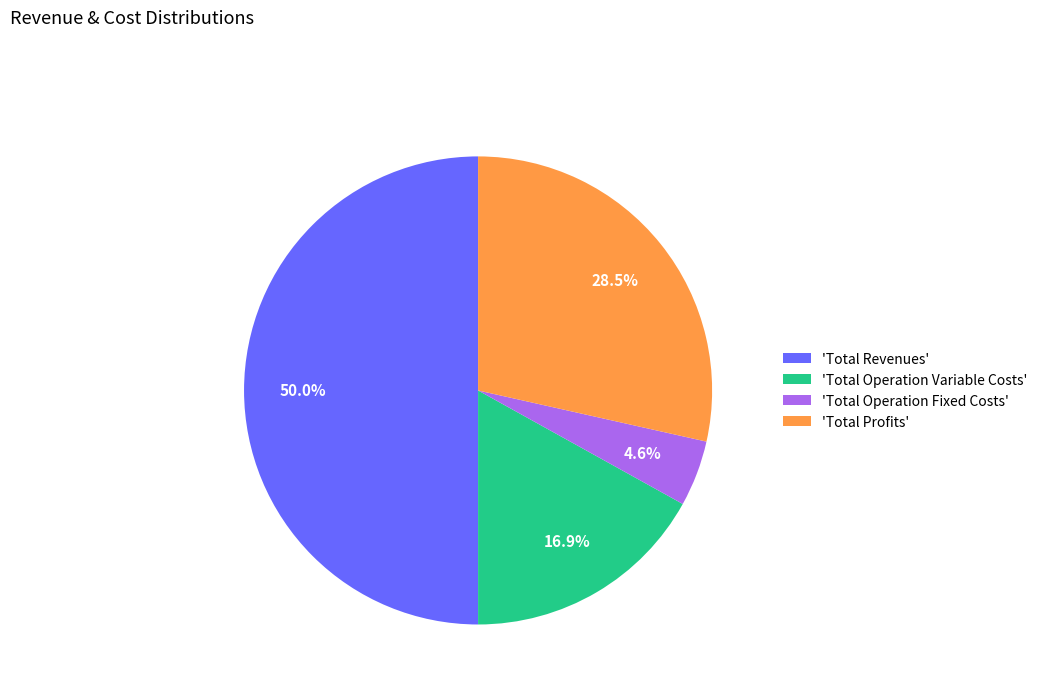

Which category has the smallest portion of the pie?

'Total Operation Fixed Costs'